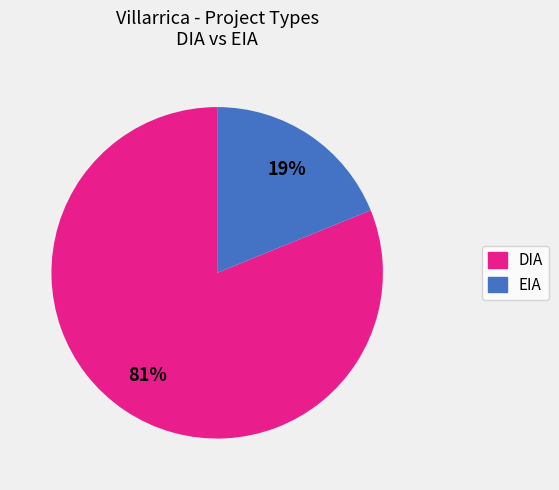

What is the largest slice in the pie chart?

DIA